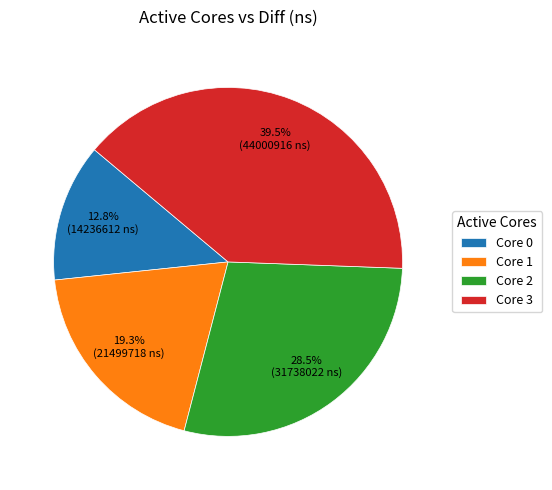

Does any single category account for the majority?

No